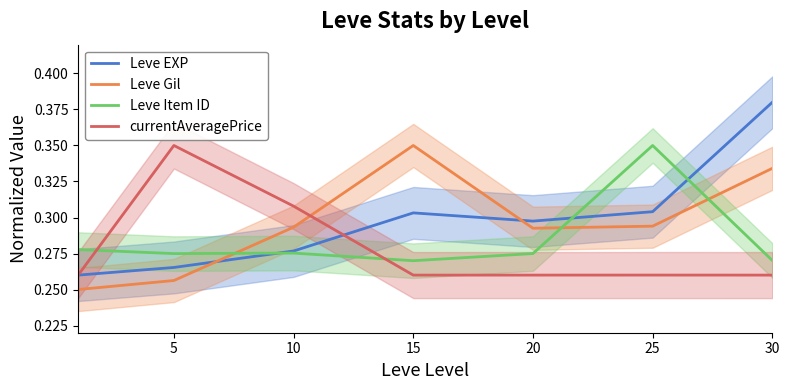

The Leve Gil series shows 0.5 at 25. True or false?

False